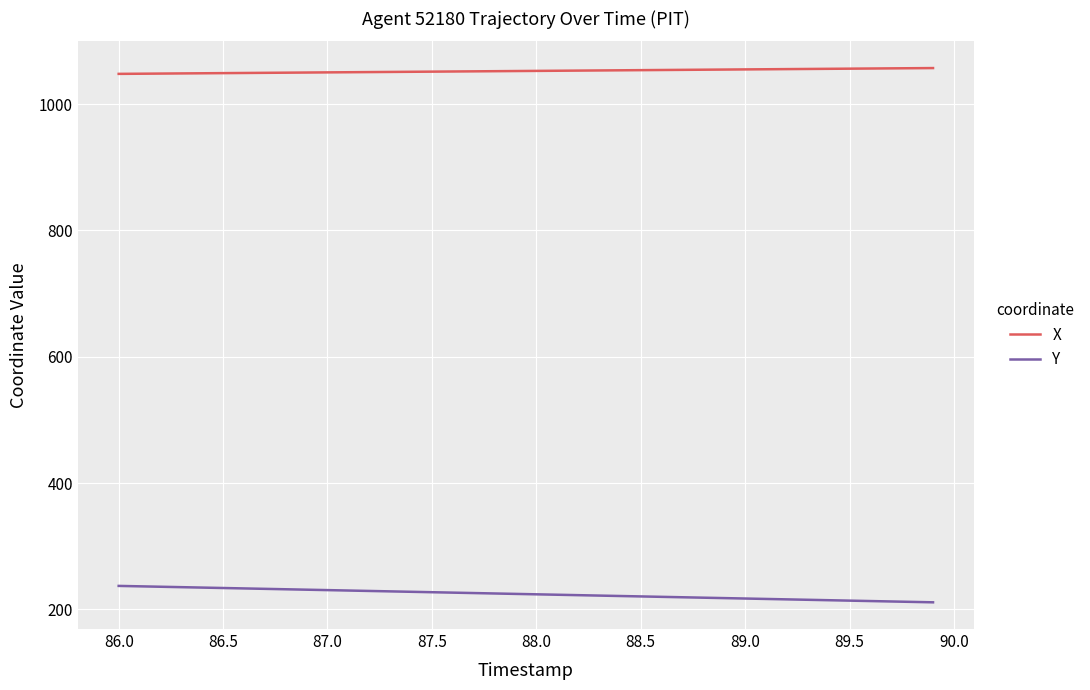

True or false: Y and X cross at least once.

False